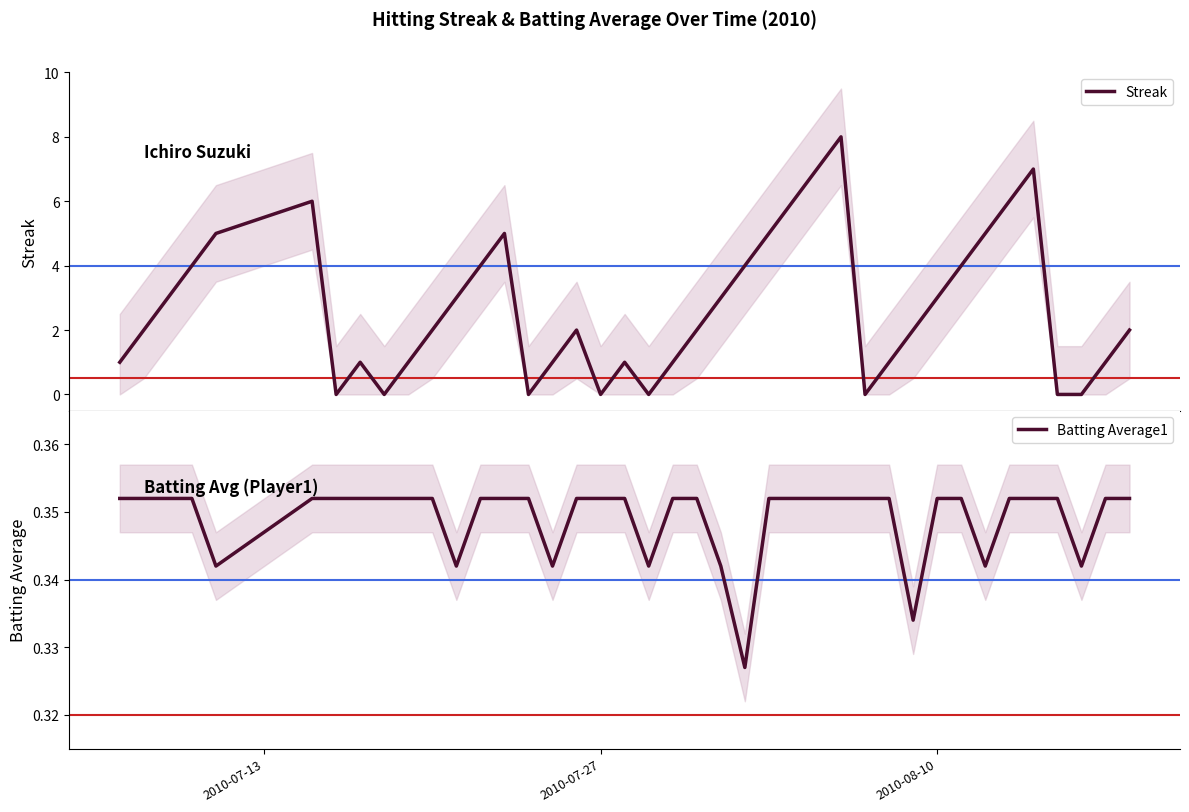

Count the Streak values in the range 1 to 5.

26